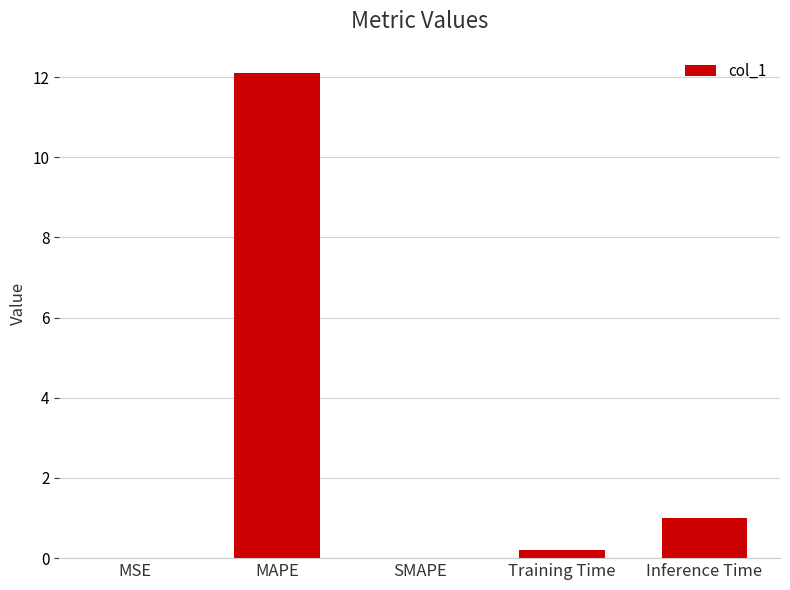

The chart shows a value of 12.1 at MAPE. True or false?

True